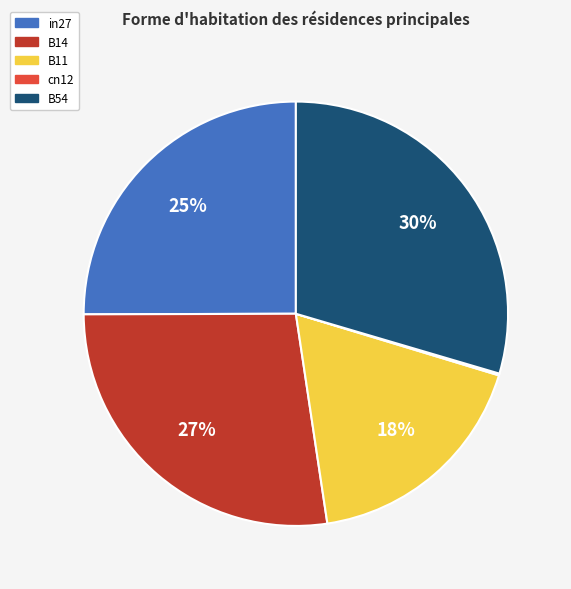

To the nearest percent, what percentage of the pie is B54?

30%